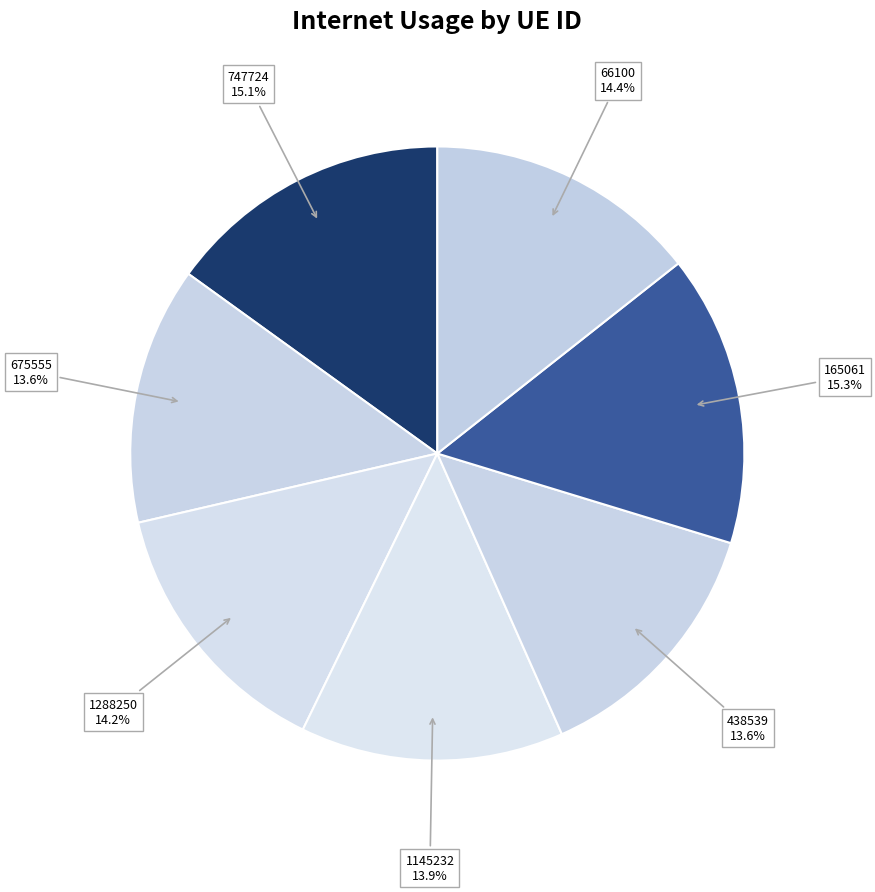

What percentage is the 747724 slice, to the nearest percent?

15%